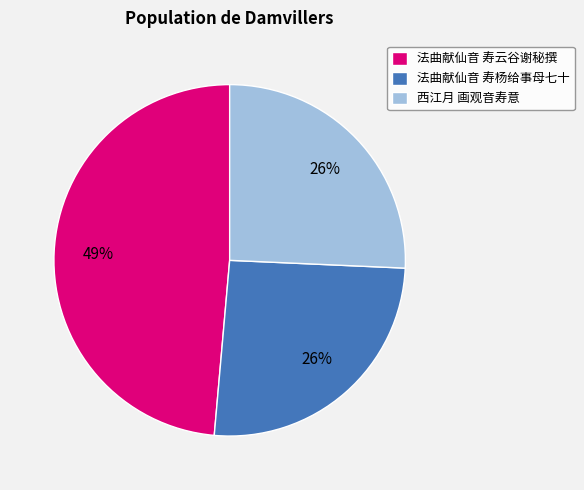

Combined, do 法曲献仙音 寿杨给事母七十 and 西江月 画观音寿意 account for over 50%?

Yes